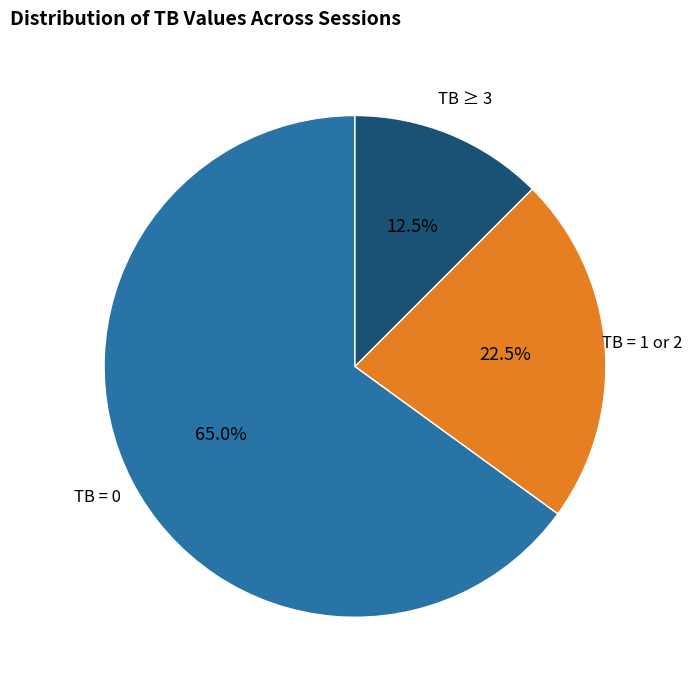

Is there any slice that represents more than half of the pie?

Yes